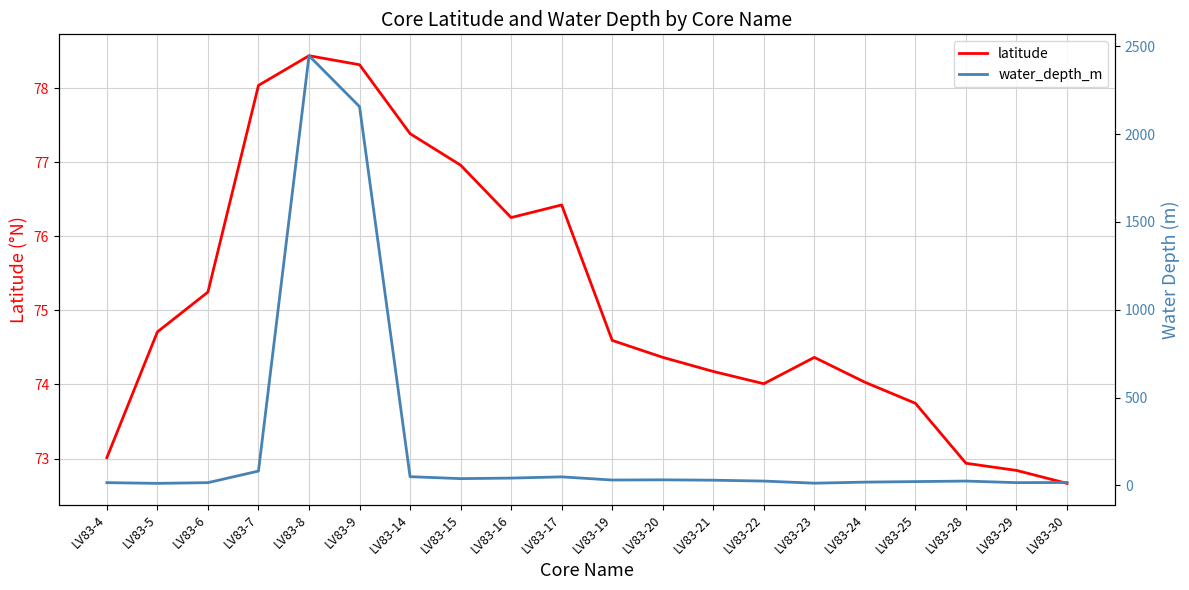

What is the spread (max minus min) of values at LV83-24?

56.0